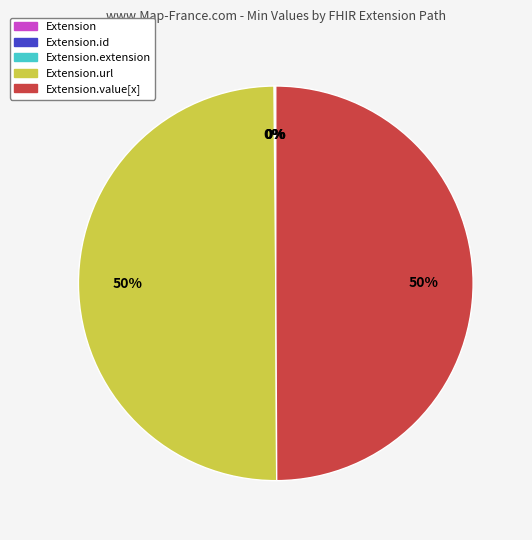

To the nearest percent, what is the average slice percentage?

20%